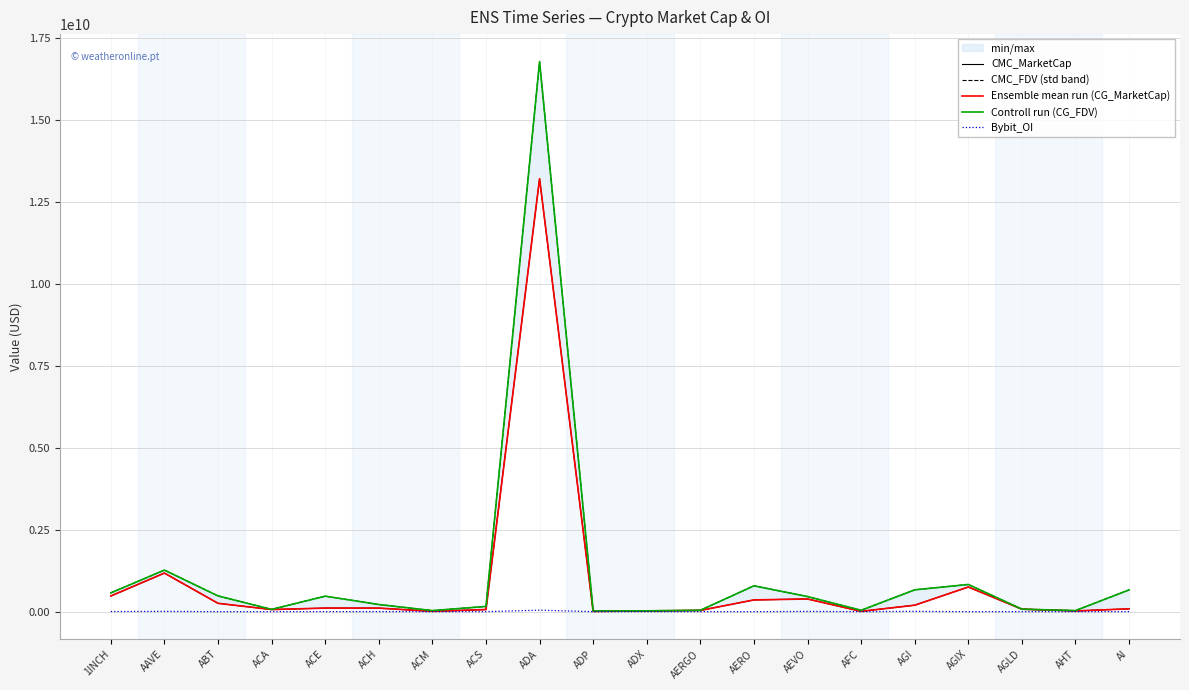

Count the number of data series in this chart.

5